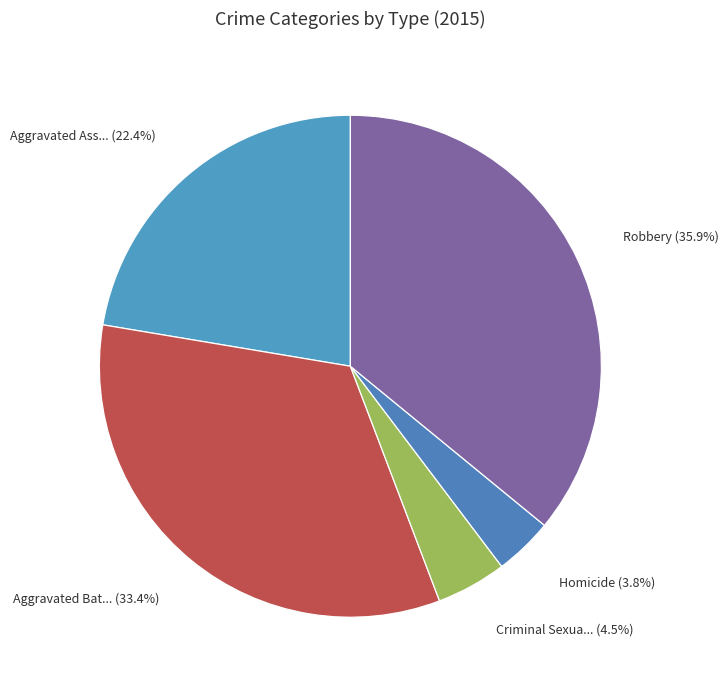

Rank the categories by value from lowest to highest.

Homicide (3.8%), Criminal Sexua... (4.5%), Aggravated Ass... (22.4%), Aggravated Bat... (33.4%), Robbery (35.9%)